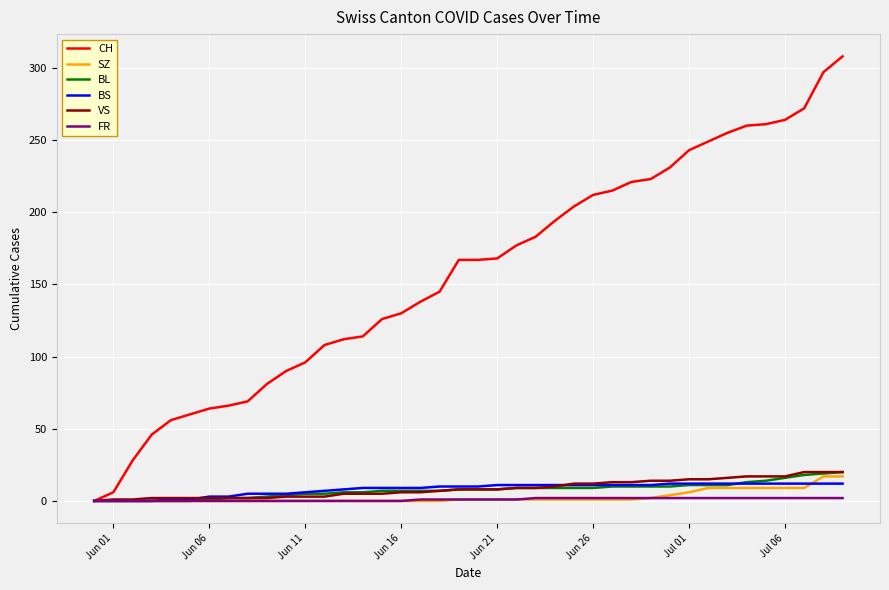

What is the highest value of the BL series?

20